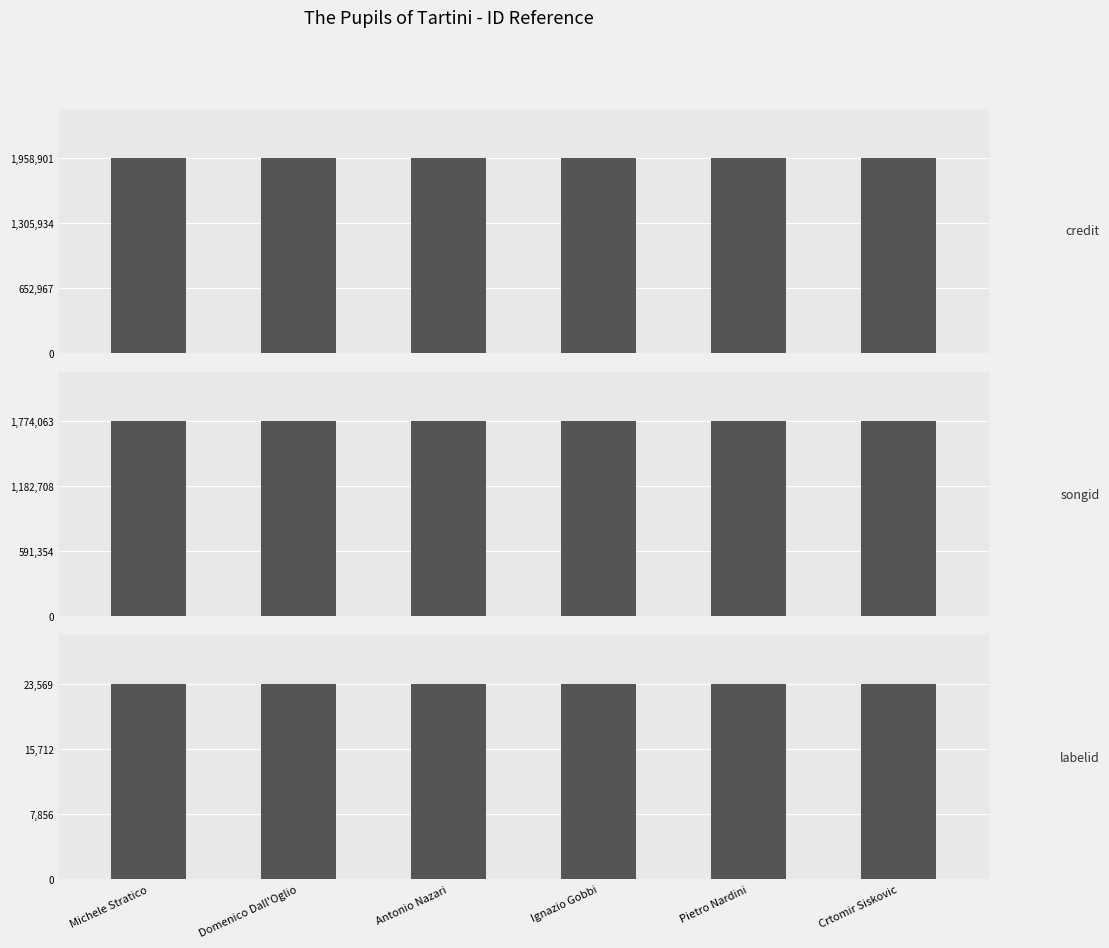

How many data points does each series have?

6